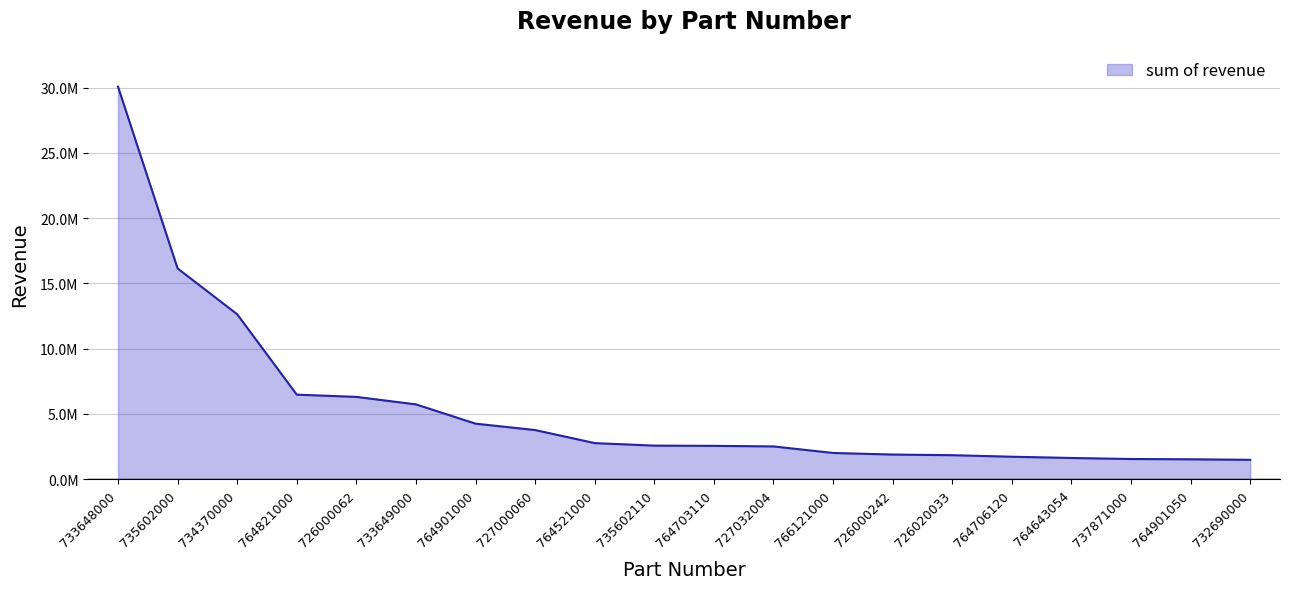

The chart shows a value of 2557840.0 at 764703110. True or false?

True